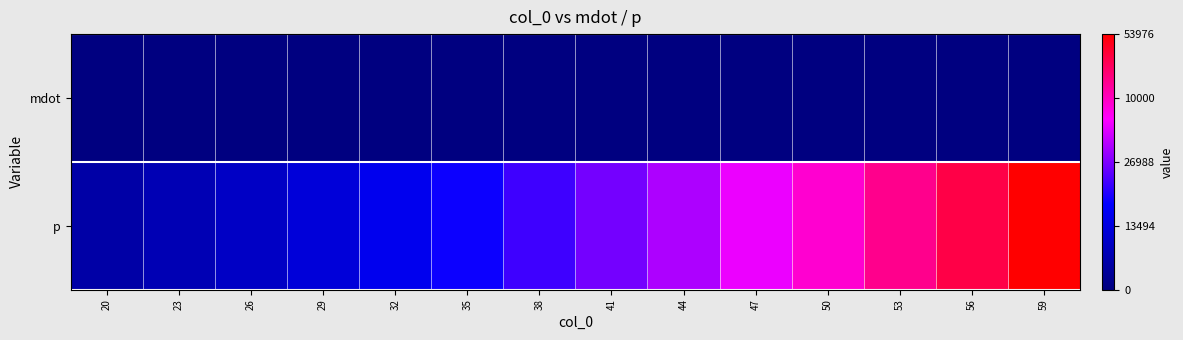

What is the difference between the highest and lowest values at 23?

7447.5